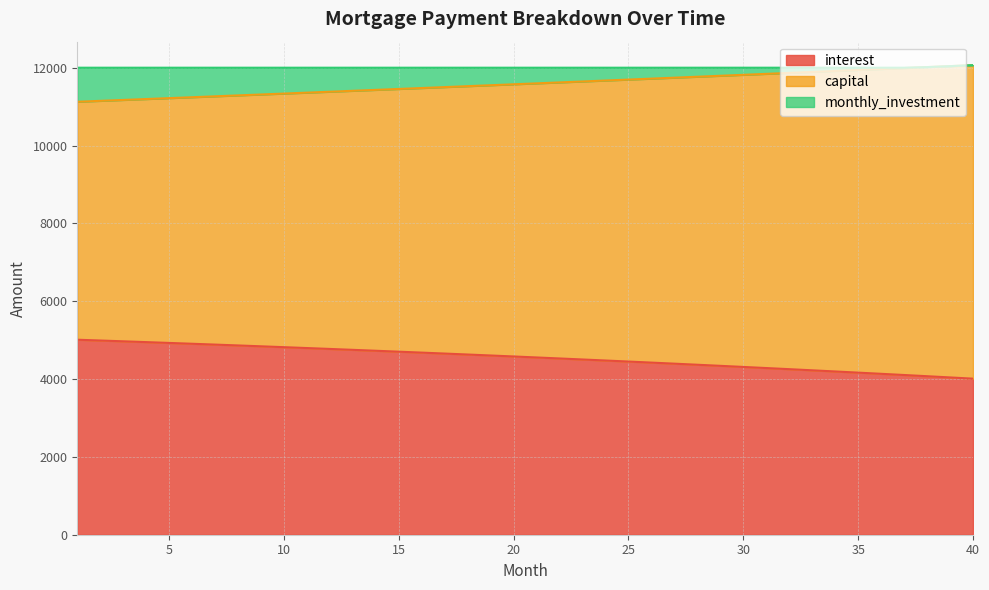

True or false: capital has more than 2 interior local peaks.

False